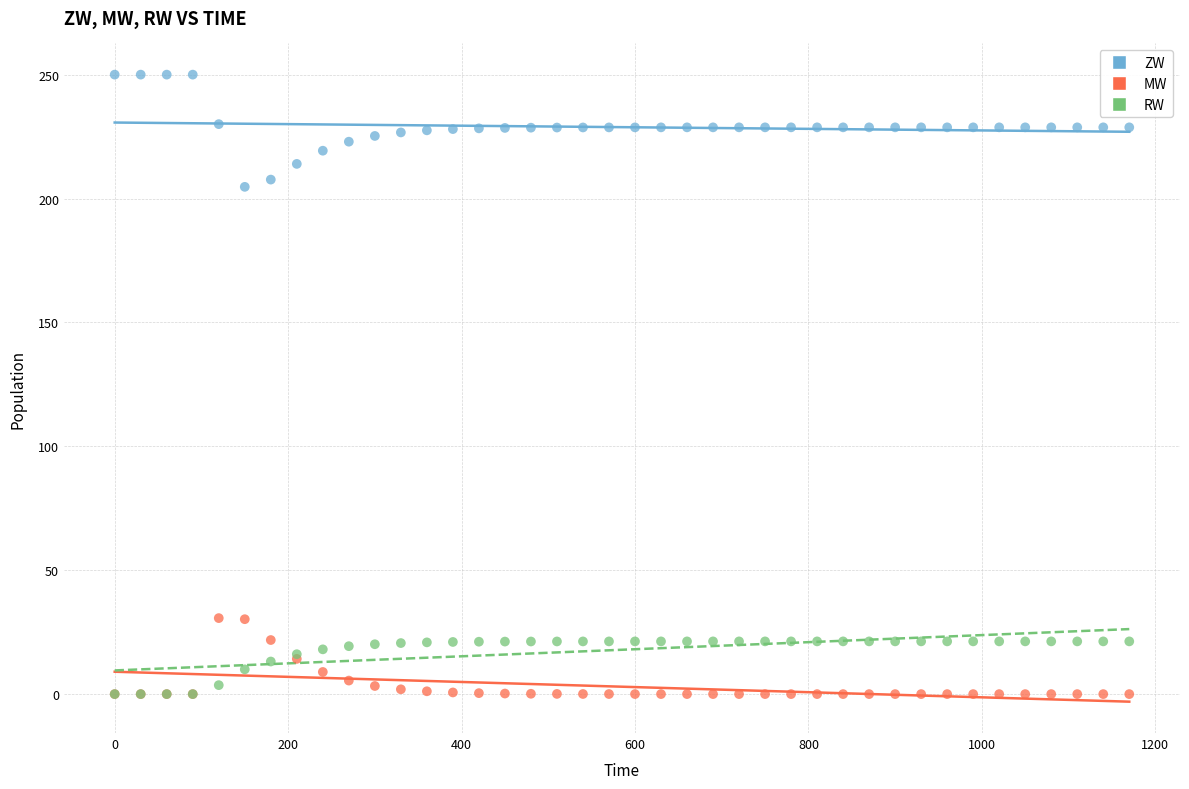

What are all the series names shown in the legend?

ZW, MW, RW